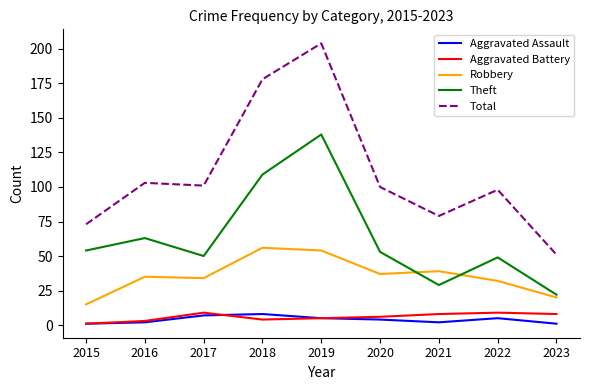

Which series has the largest total across all categories?

Total